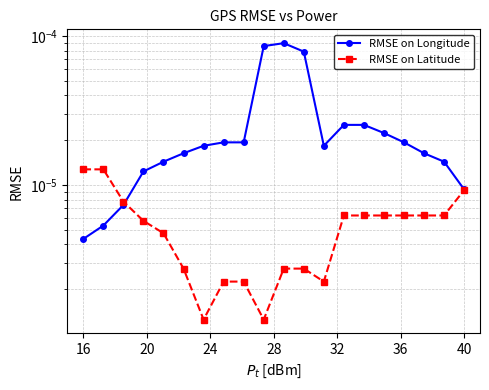

What are all the series names shown in the legend?

RMSE on Longitude, RMSE on Latitude